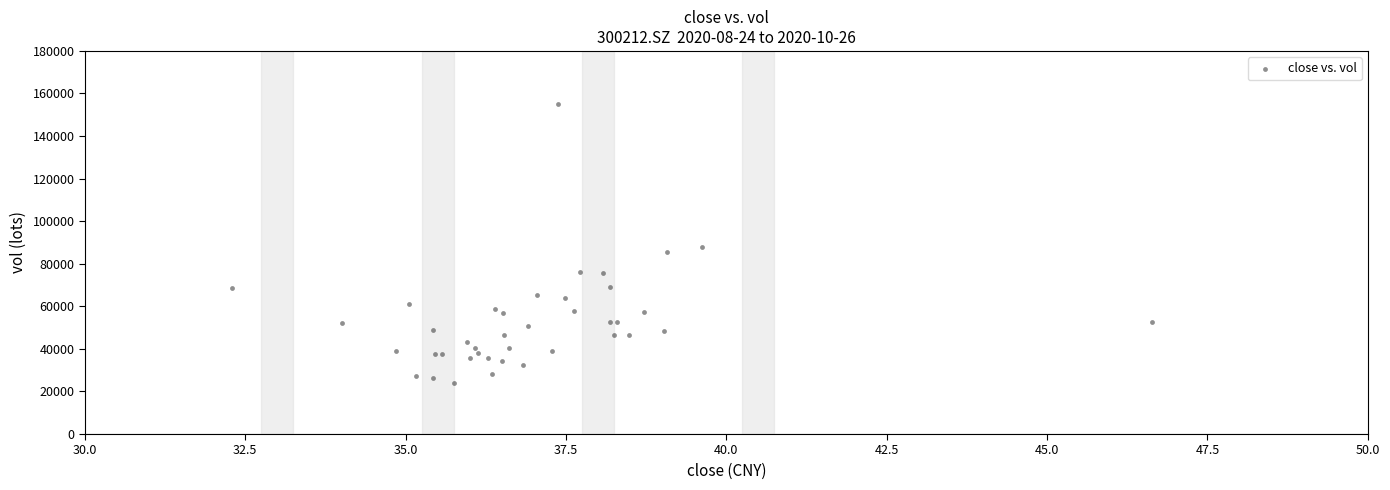

What Y value in the scatter plot is closest to 89627?

87789.0